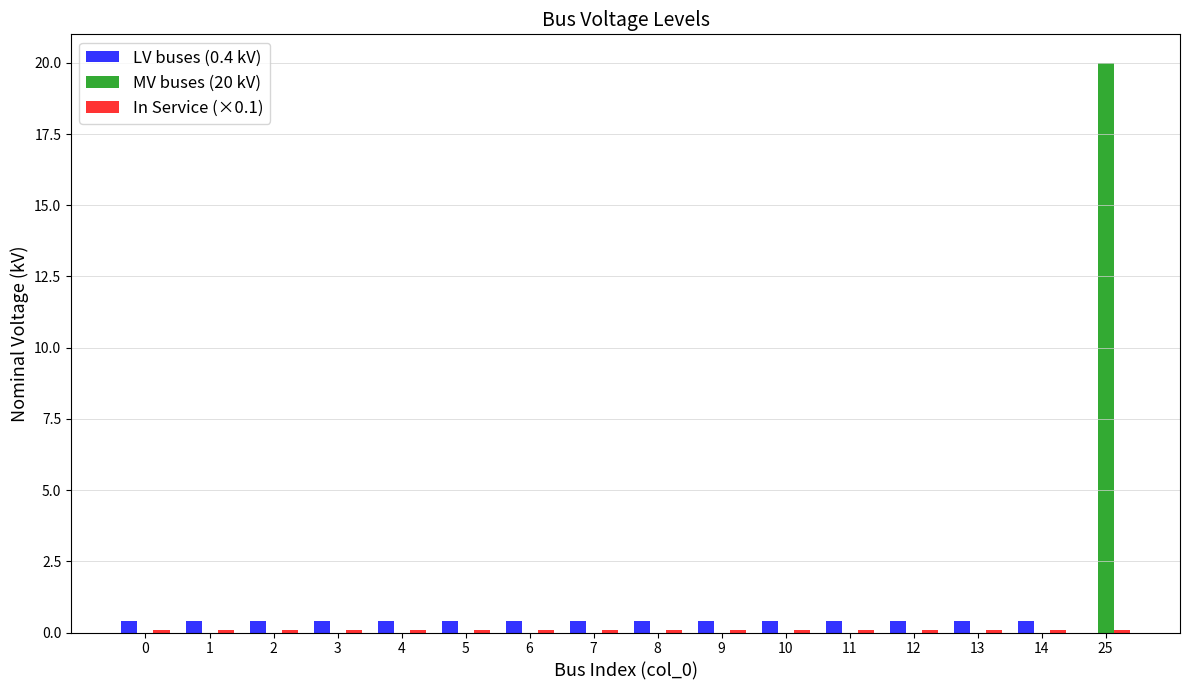

What is the approximate value of LV buses (0.4 kV) at 9?

0.4